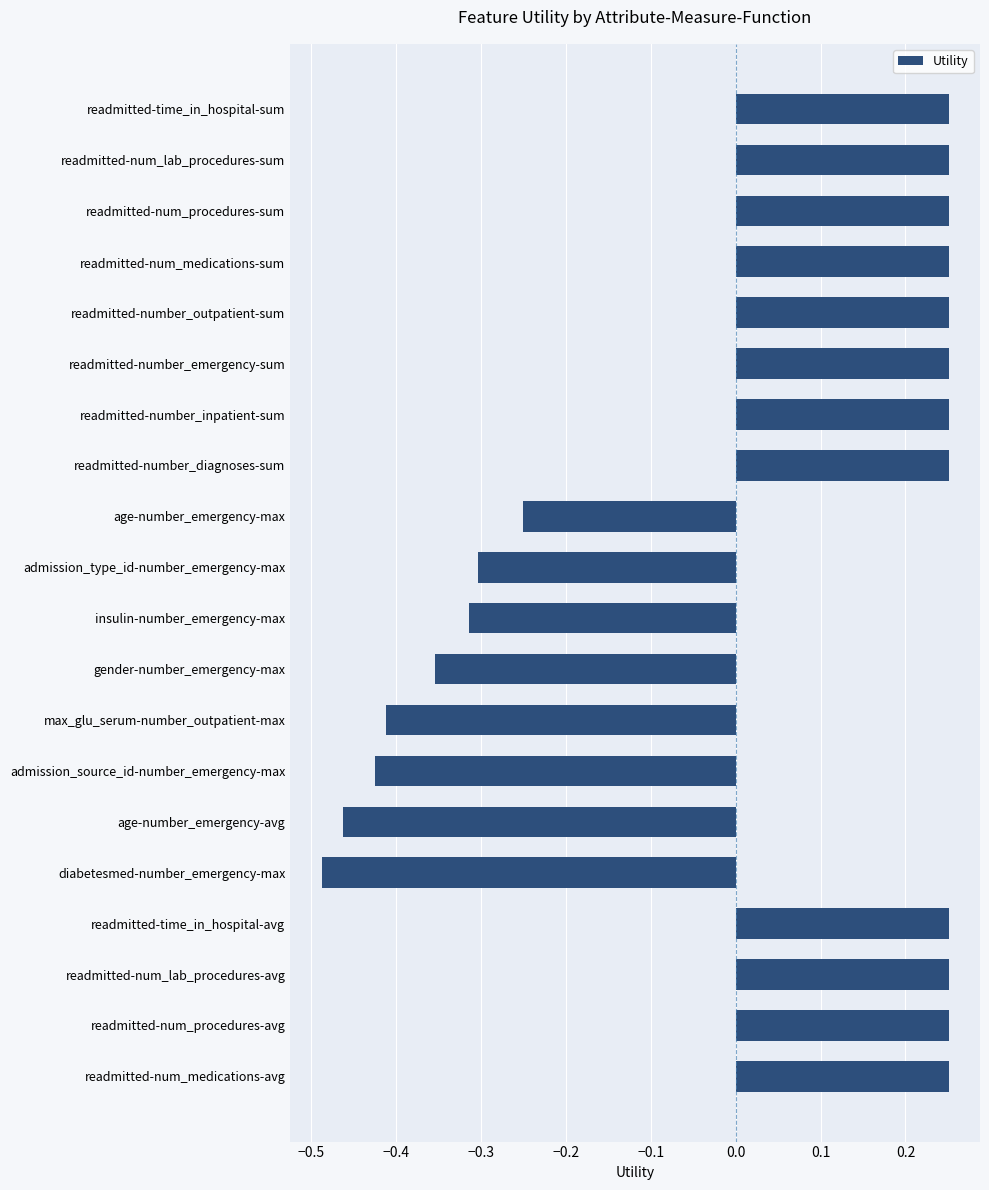

How many values are between 0 and 1?

12